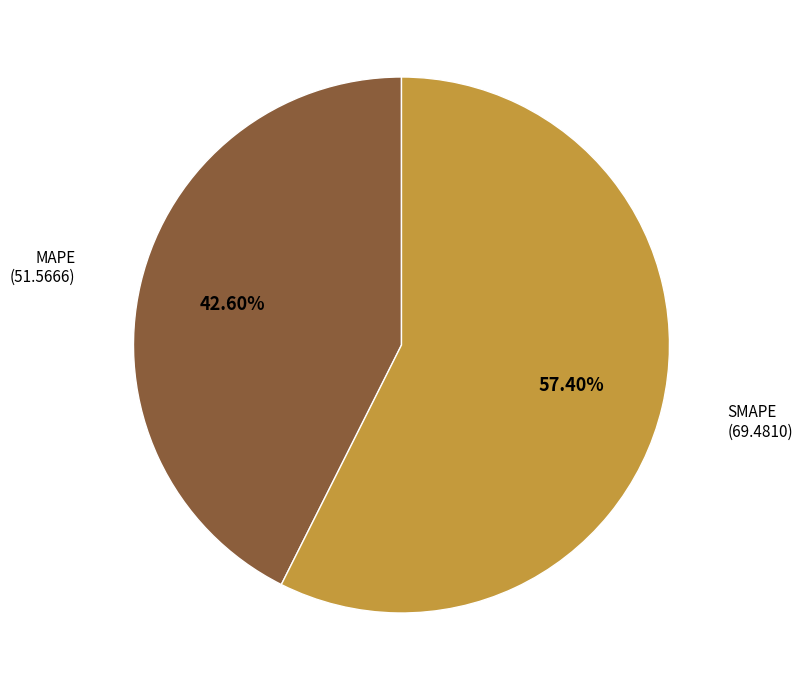

Does any single category account for the majority?

Yes